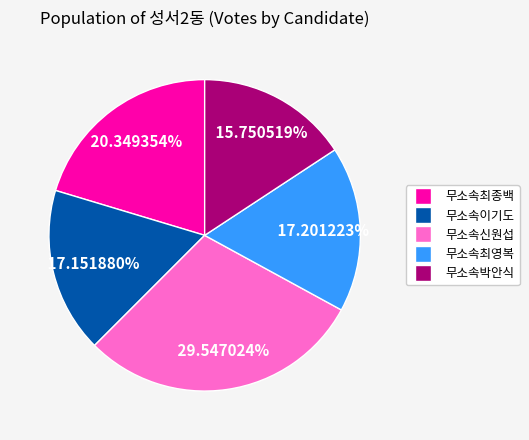

What percentage is the 무소속박안식 slice, to the nearest percent?

16%